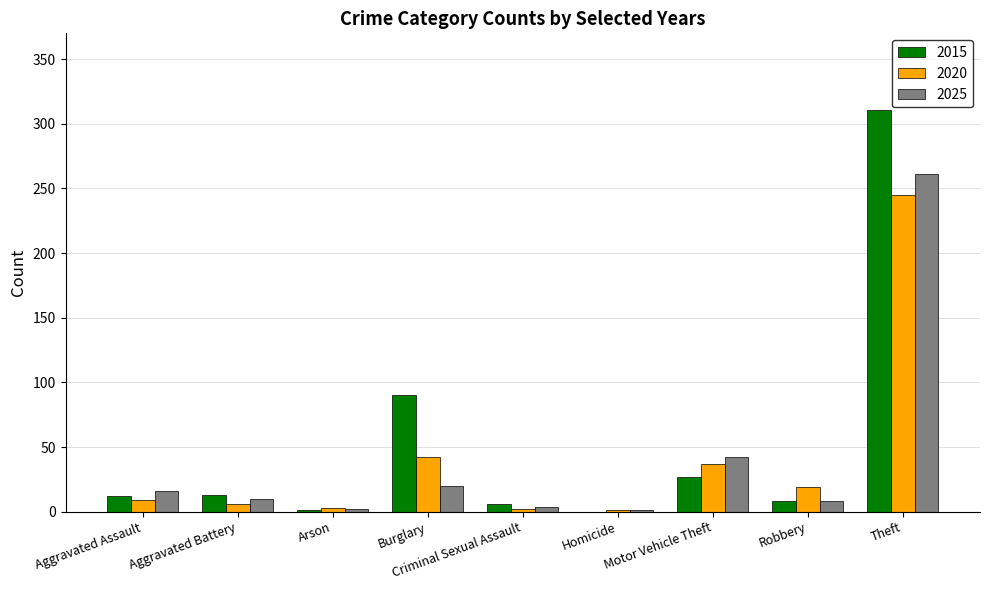

Between Aggravated Assault and Motor Vehicle Theft, which series saw the biggest shift?

2020